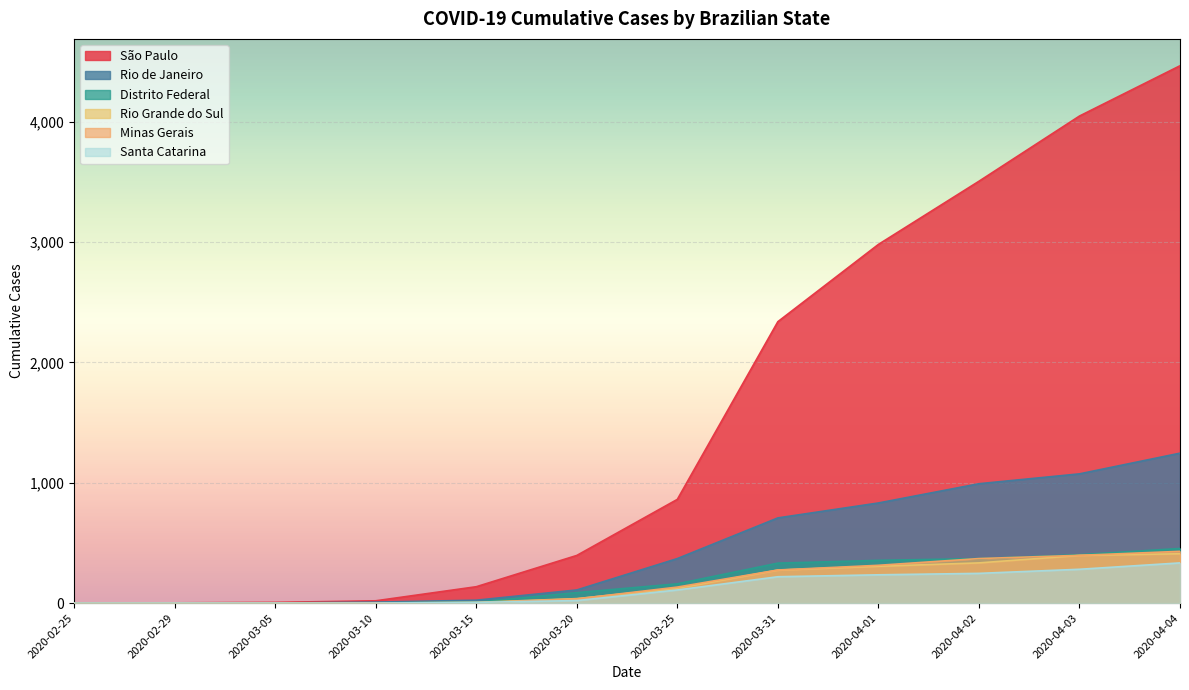

List the labels in order of Santa Catarina value, smallest first.

2020-02-25, 2020-02-29, 2020-03-05, 2020-03-10, 2020-03-15, 2020-03-20, 2020-03-25, 2020-03-31, 2020-04-01, 2020-04-02, 2020-04-03, 2020-04-04